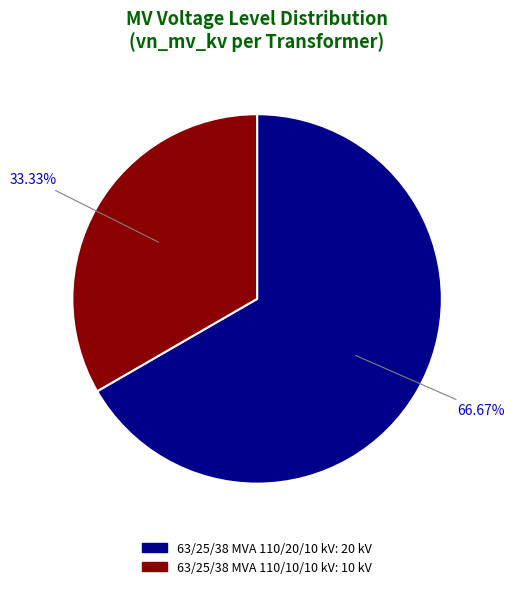

The 63/25/38 MVA 110/10/10 kV slice represents 33% of the pie. True or false?

True